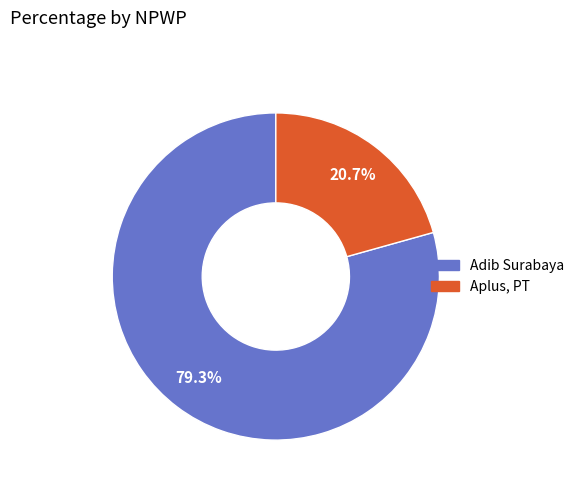

To the nearest percent, what portion does Aplus, PT represent?

21%